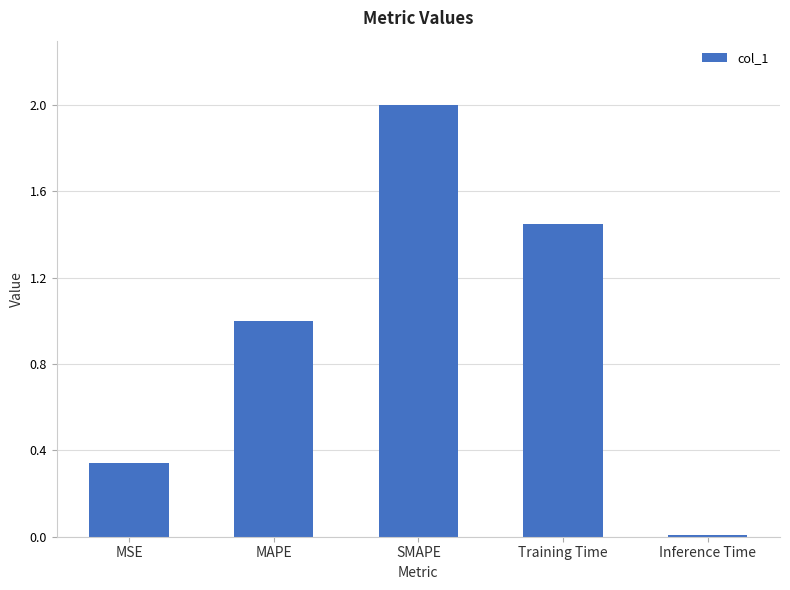

List the labels in order of value, largest first.

SMAPE, Training Time, MAPE, MSE, Inference Time